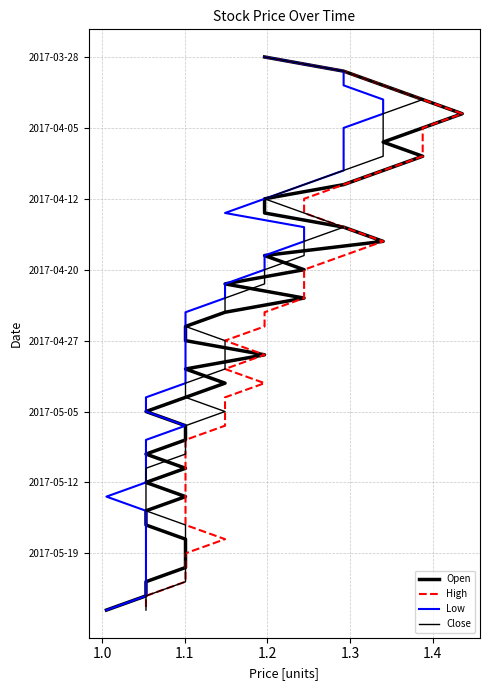

Is it true that Low equals 5 at 8?

False